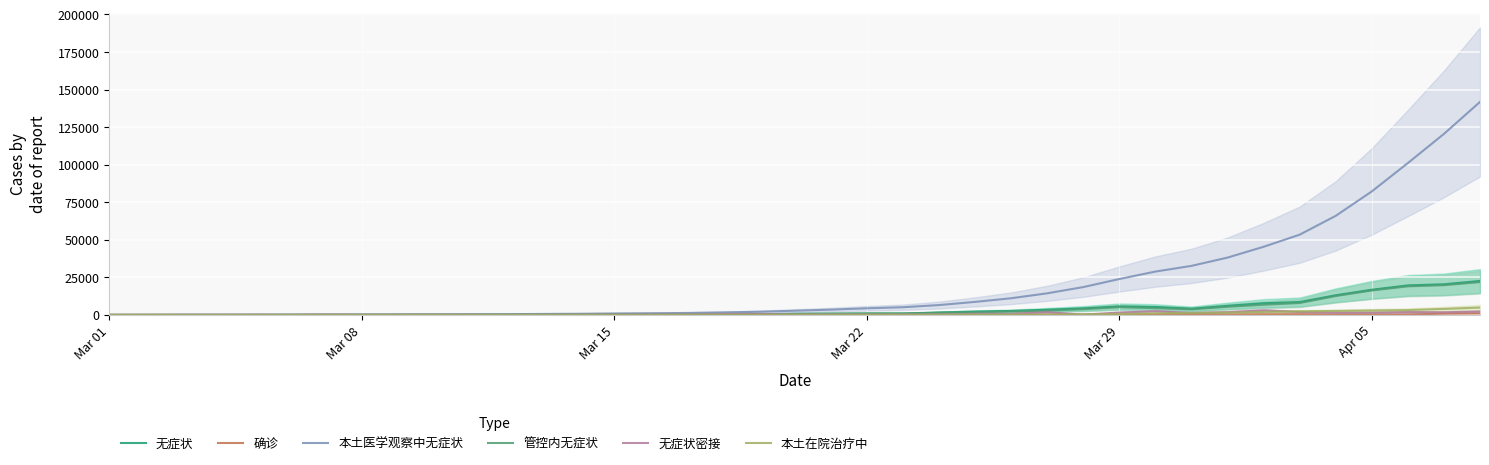

The value of 确诊 at 28 is 133. True or false?

False